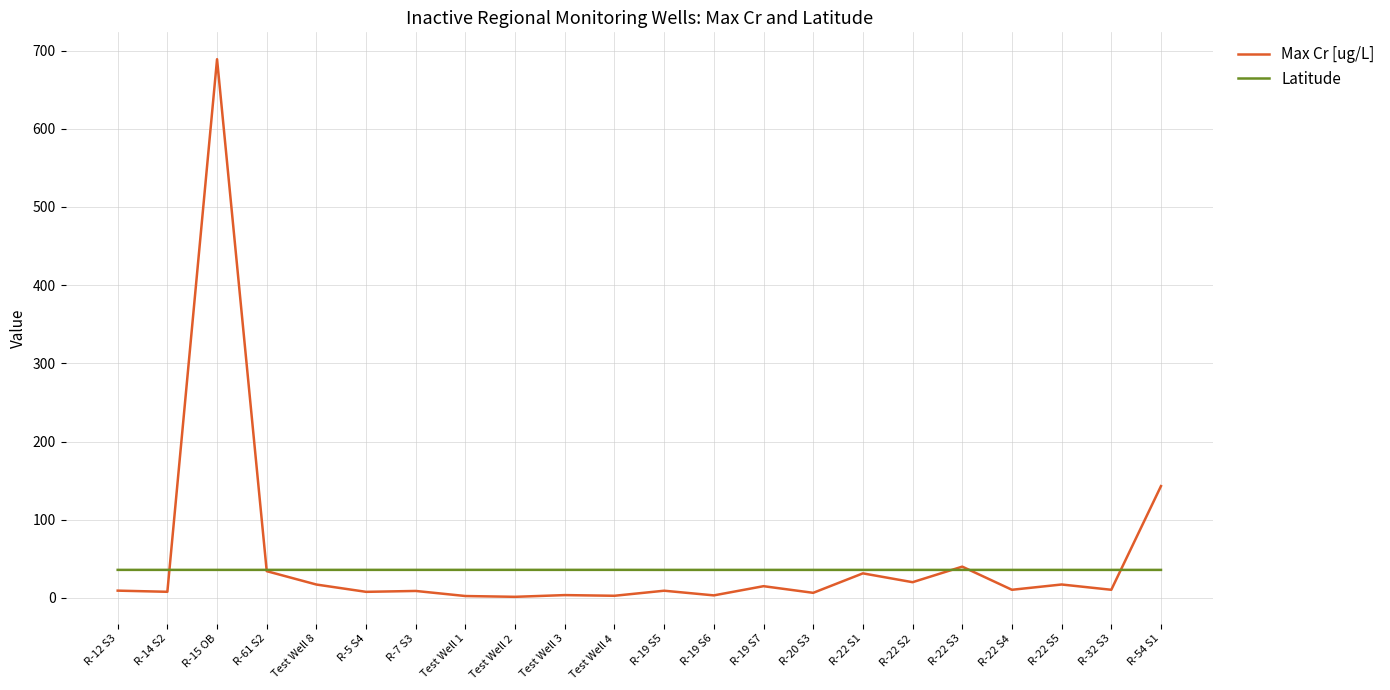

Rank the series by their maximum value, from lowest to highest.

Latitude, Max Cr [ug/L]